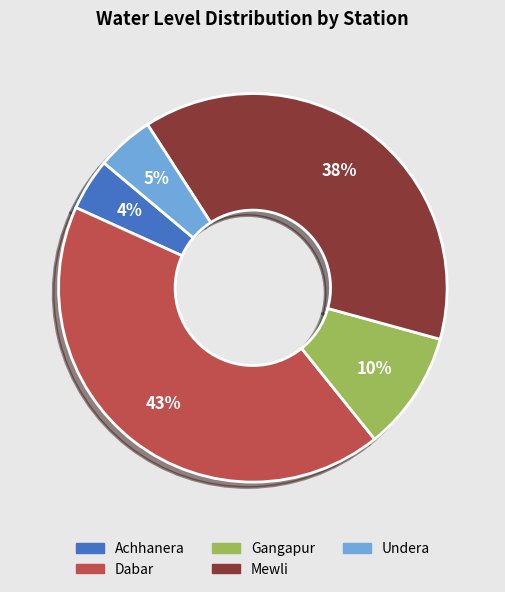

Is there a majority slice in this chart?

No